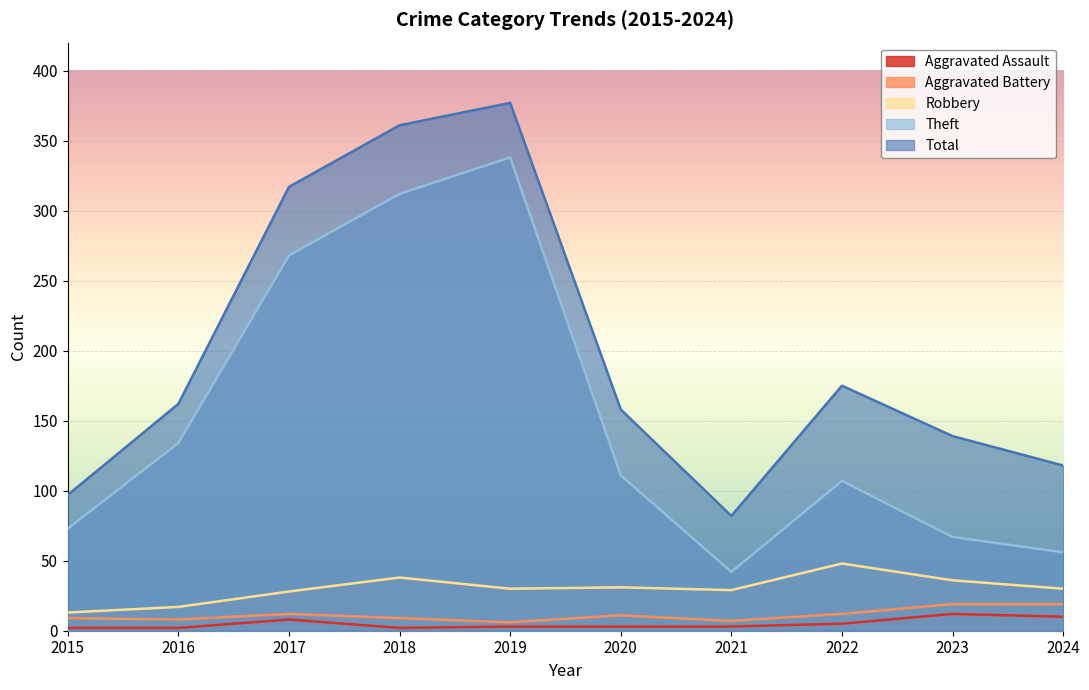

List the series in order of their peak value, lowest first.

Aggravated Assault, Aggravated Battery, Robbery, Theft, Total